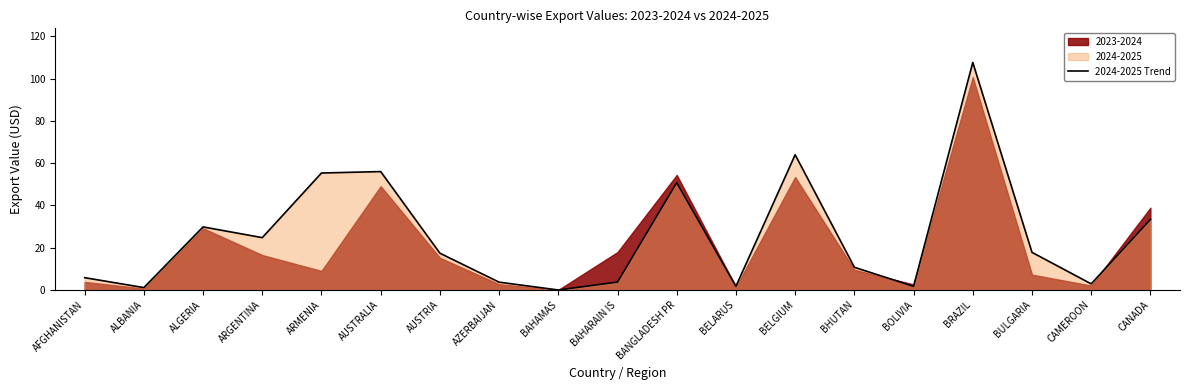

Is it true that the value at ARGENTINA is 12.9?

False